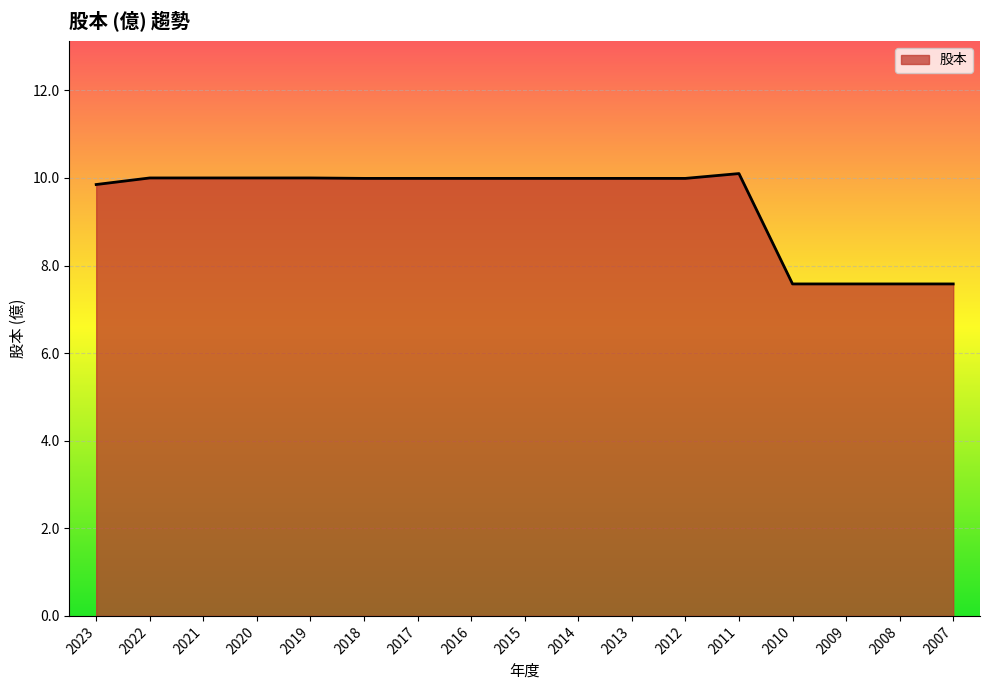

The value at 2008 is 3.6. True or false?

False